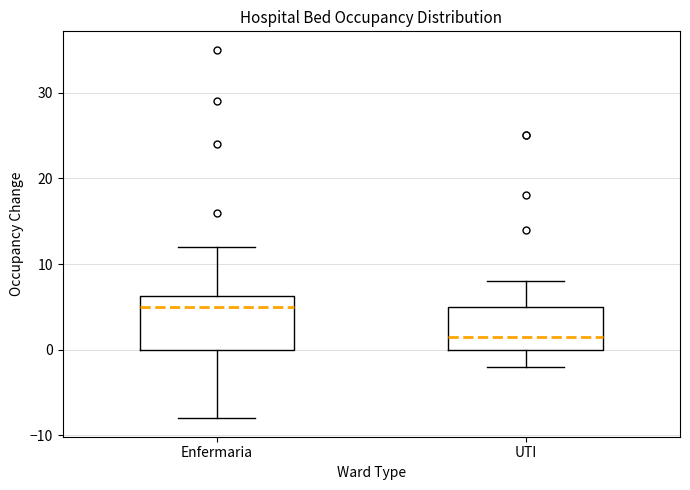

Which box has the lowest median line?

UTI